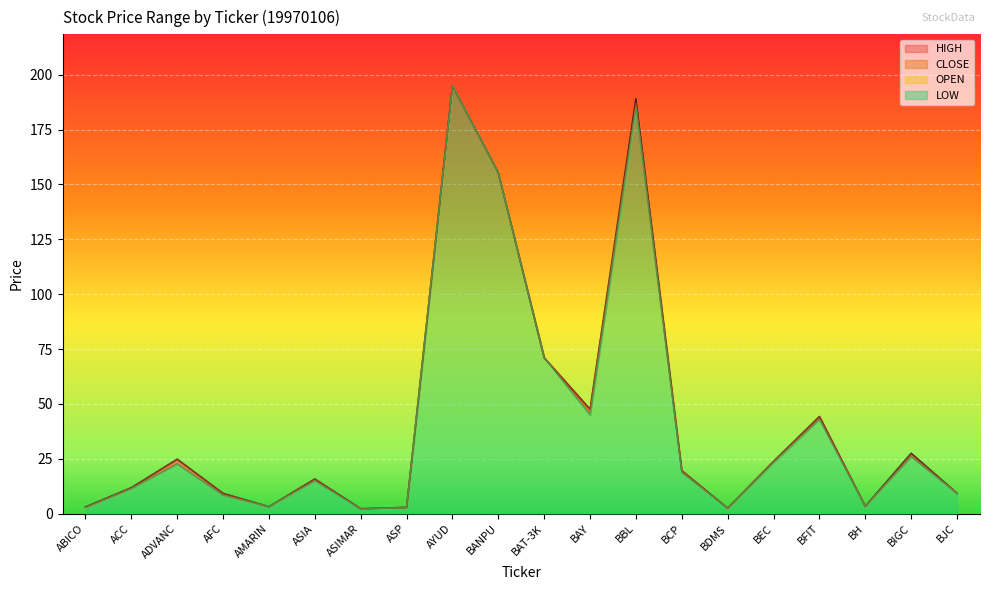

Where is LOW nearest to the value 98?

BAT-3K